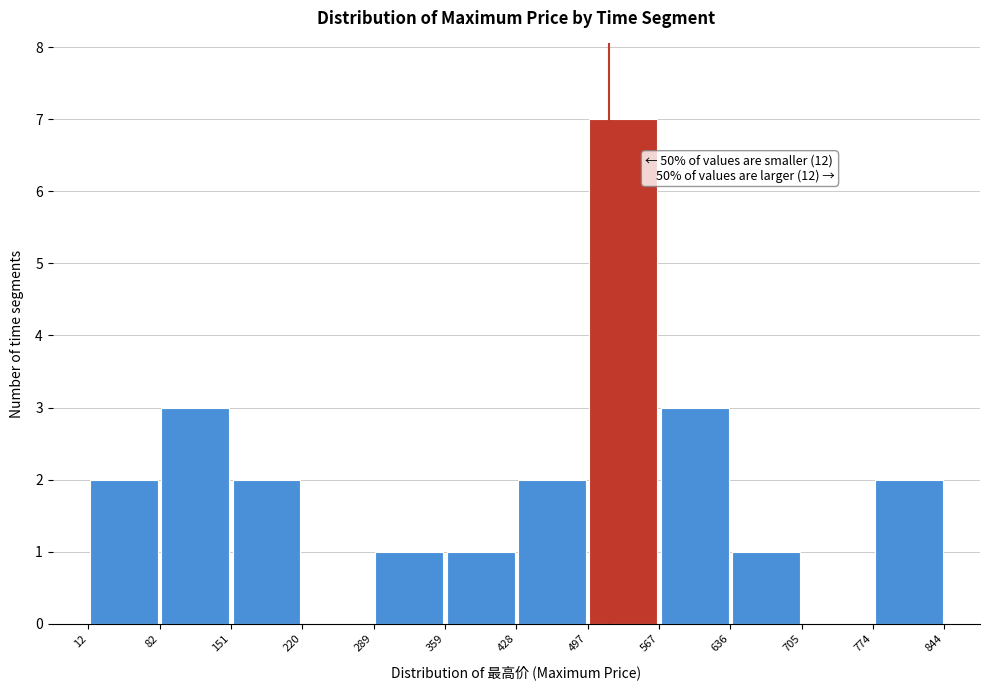

Which range on the x-axis has the tallest bar?

497 to 567